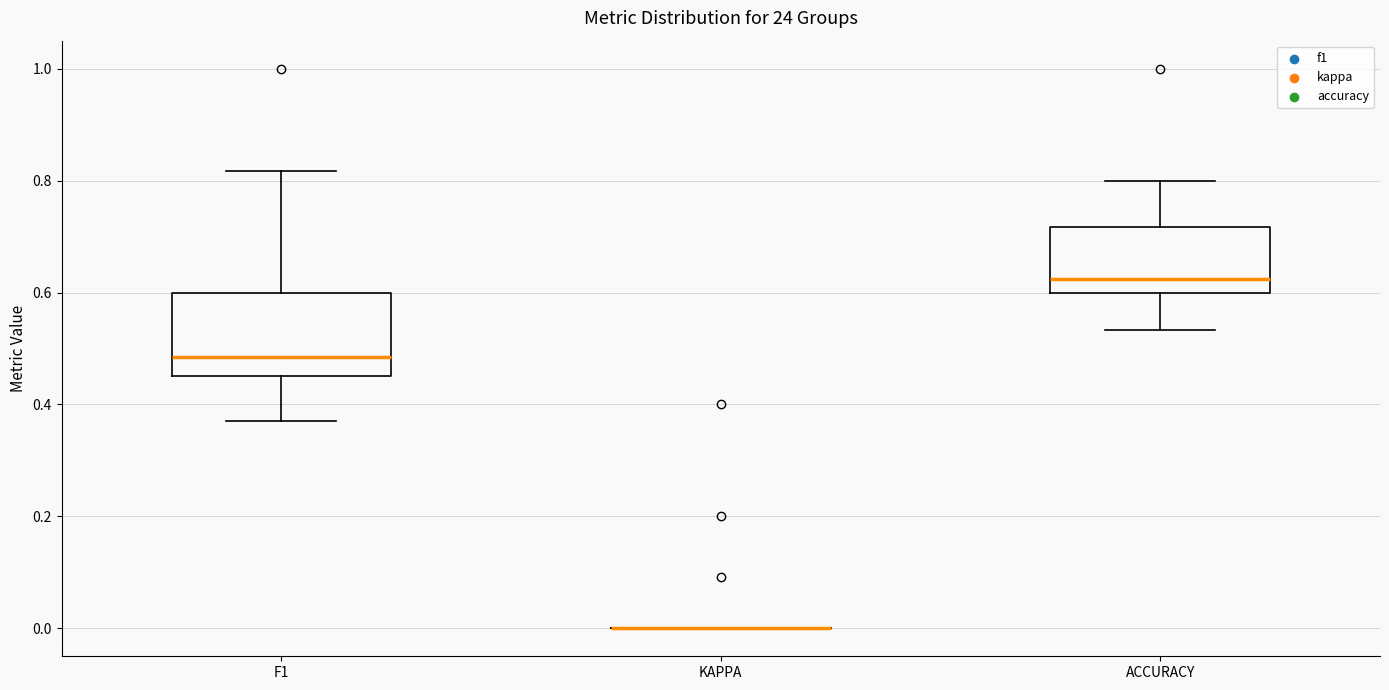

Reading left to right, transcribe this box plot: for each box, give where its median line is, the range the box spans, and where its two whiskers end, as read against the y-axis. The values are not printed on the chart, so give them approximately, as read against the axis.

F1: median 0.48, box 0.46 to 0.60, whiskers 0.38 to 0.82
KAPPA: box collapsed to a line at 0.00, whiskers 0.00 to 0.00
ACCURACY: median 0.62, box 0.60 to 0.72, whiskers 0.54 to 0.80